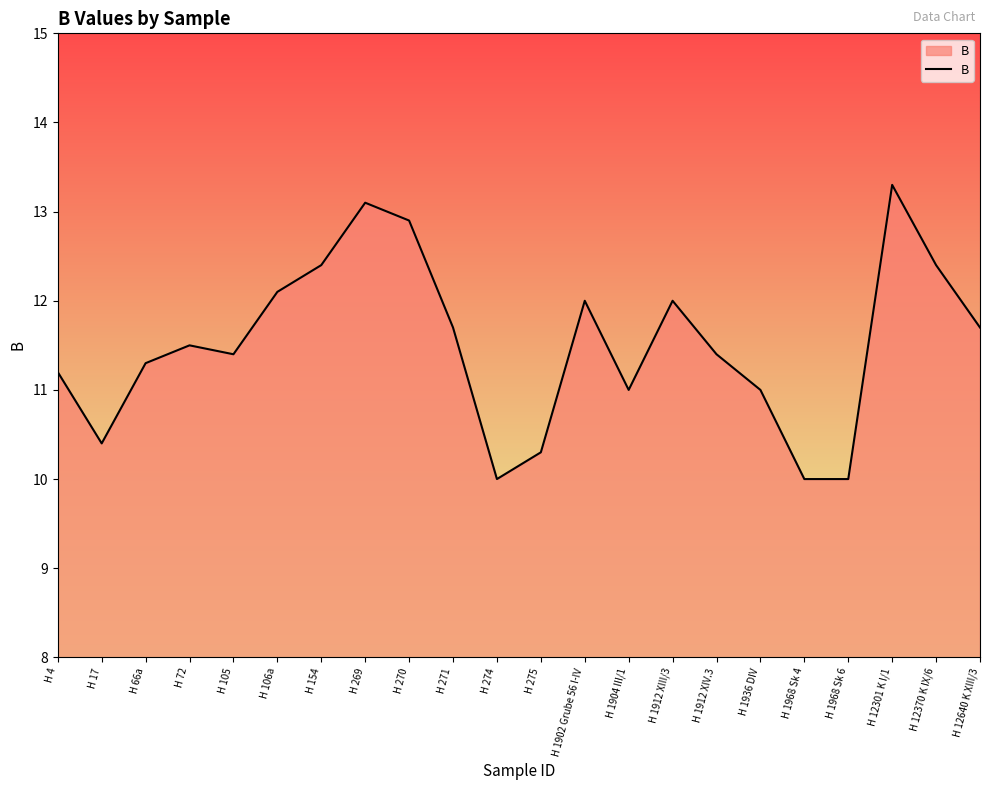

What is the approximate value at H 72?

11.5